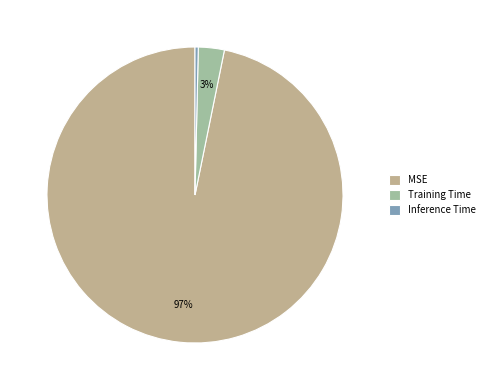

What is the largest slice in the pie chart?

MSE